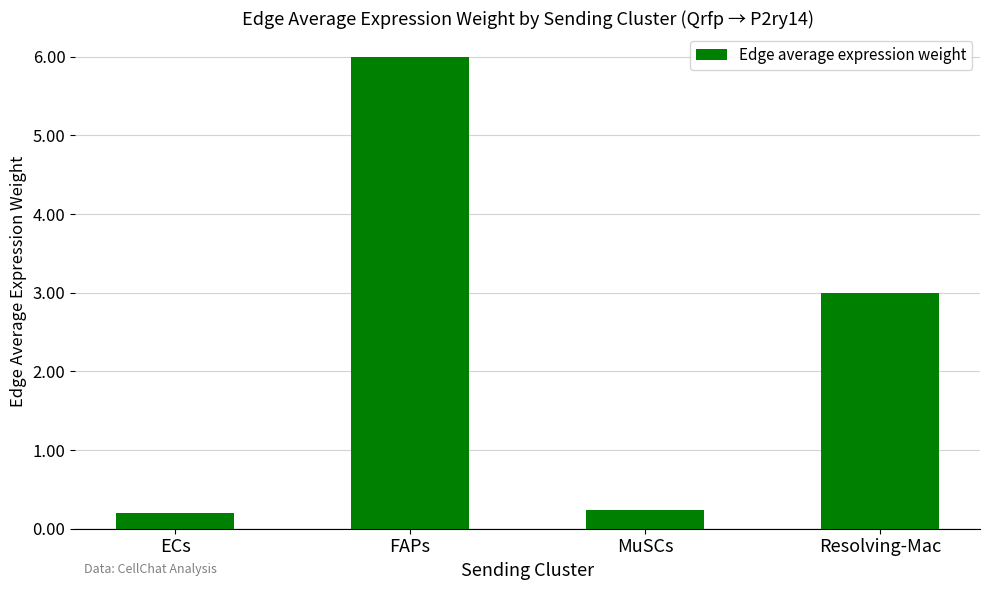

At which label does the data first exceed 3?

FAPs